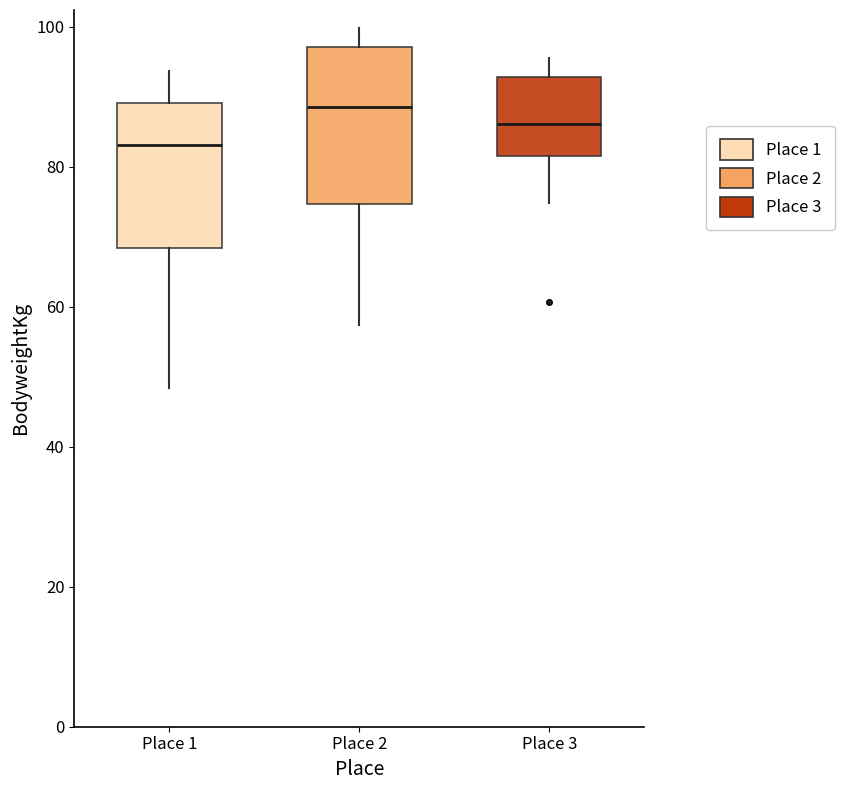

Reading left to right, read every box against the y-axis: the position of its median line, the range the box covers, and the ends of its whiskers. The values are not printed on the chart, so give them approximately, as read against the axis.

Place 1: median 84, box 68 to 90, whiskers 48 to 94
Place 2: median 88, box 74 to 98, whiskers 58 to 100
Place 3: median 86, box 82 to 92, whiskers 74 to 96